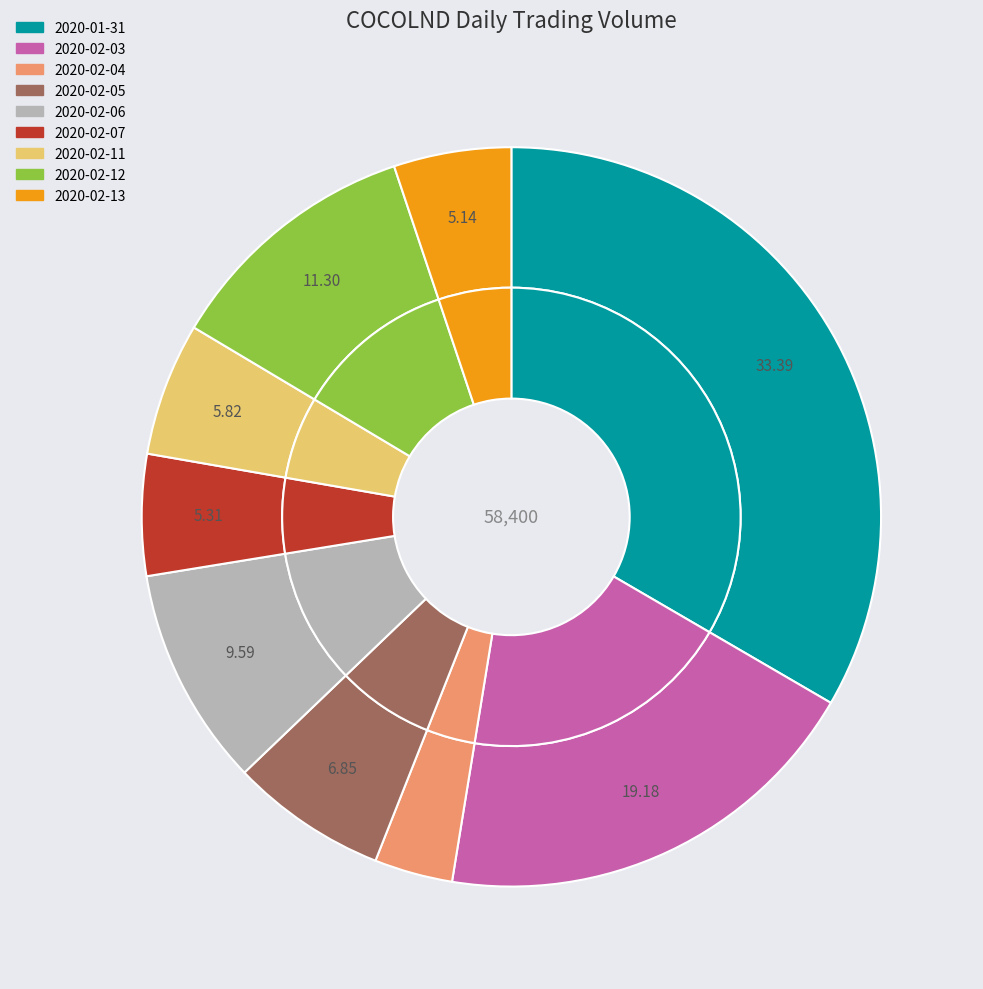

What is the smallest slice in the pie chart?

2020-02-04